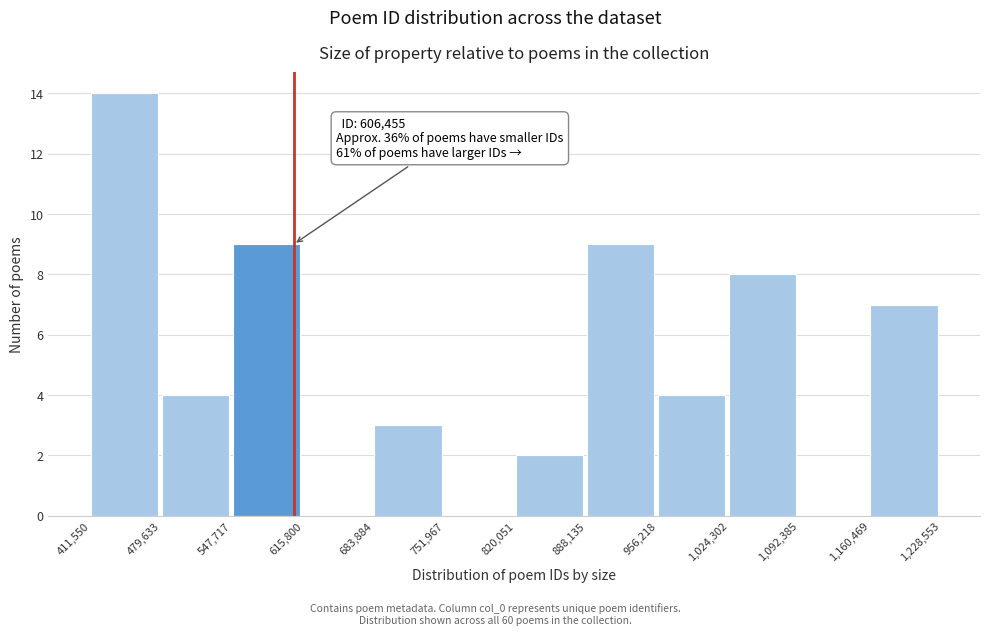

Over which range of the x-axis is the bar tallest?

411,550 to 479,633